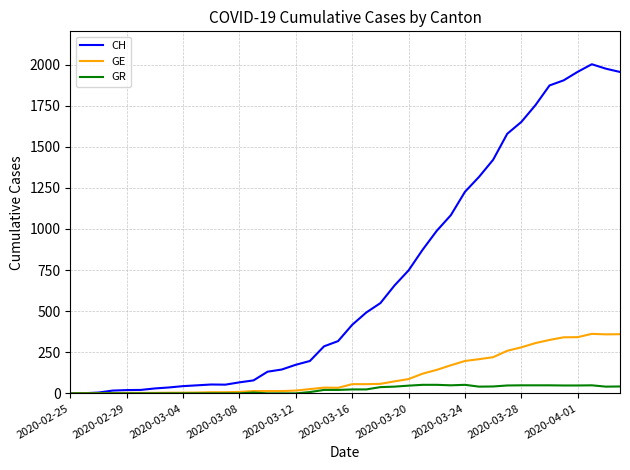

Which series has the widest spread of values?

CH